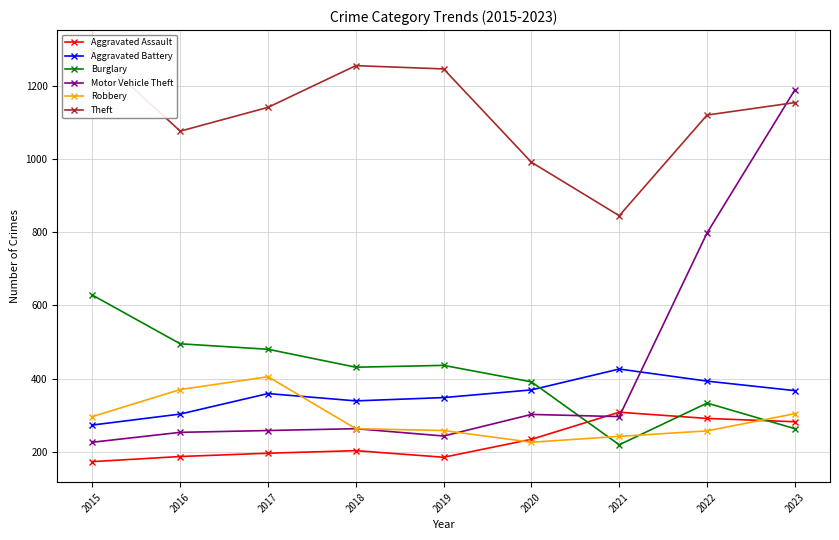

Is this an area chart (filled region under the line)?

No